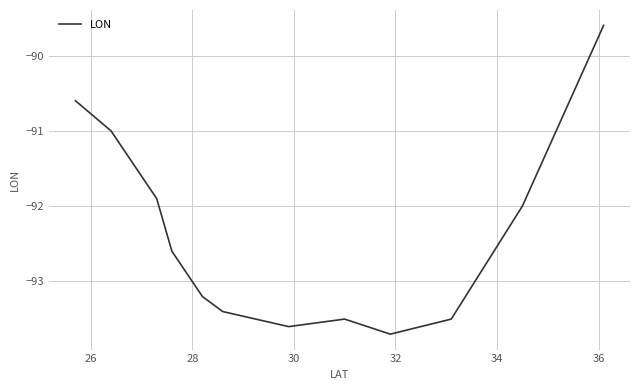

What is the maximum value shown in the chart?

-89.6